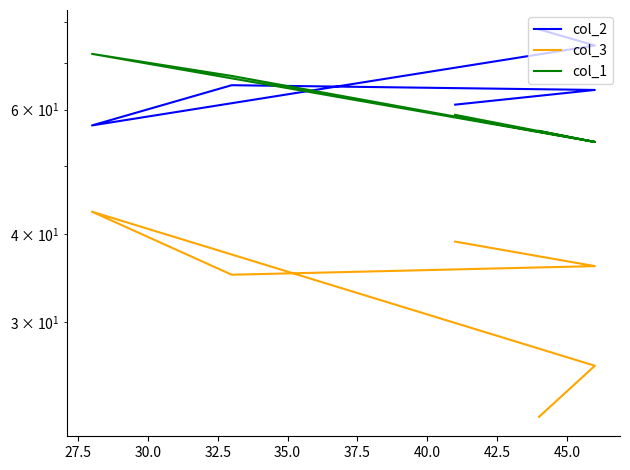

Does the chart display data point markers on the line(s)?

No